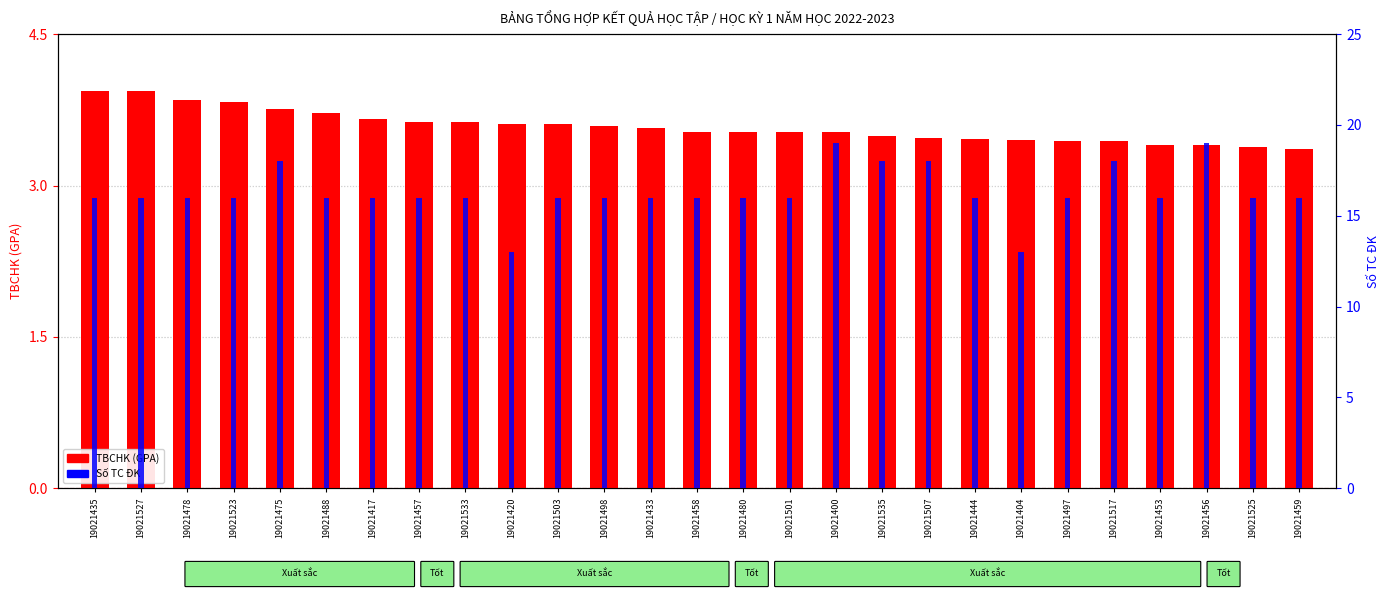

What is the spread (max minus min) of values at 19021507?

14.5